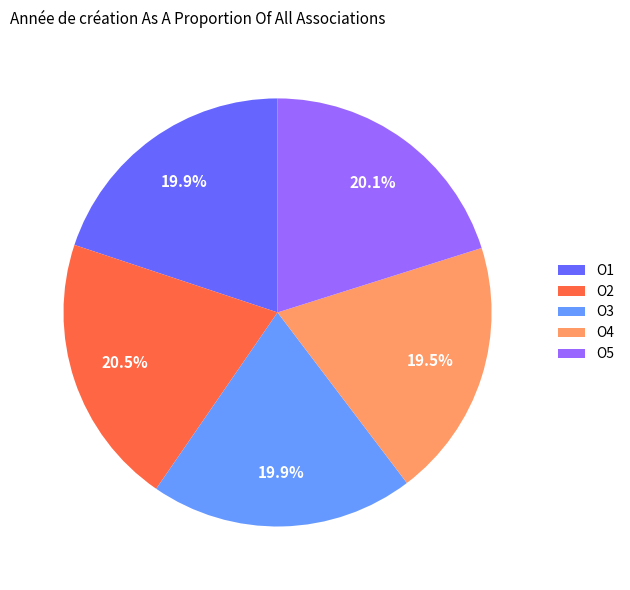

What portion of the pie excludes O1?

80.1%